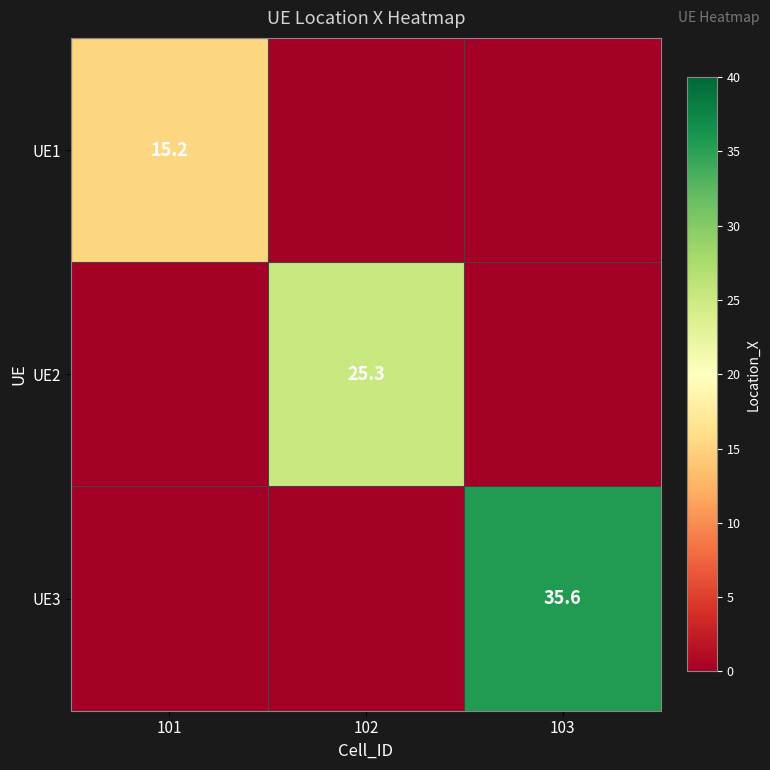

Is the value of UE2 at 102 greater than the value of UE1 at 101?

Yes